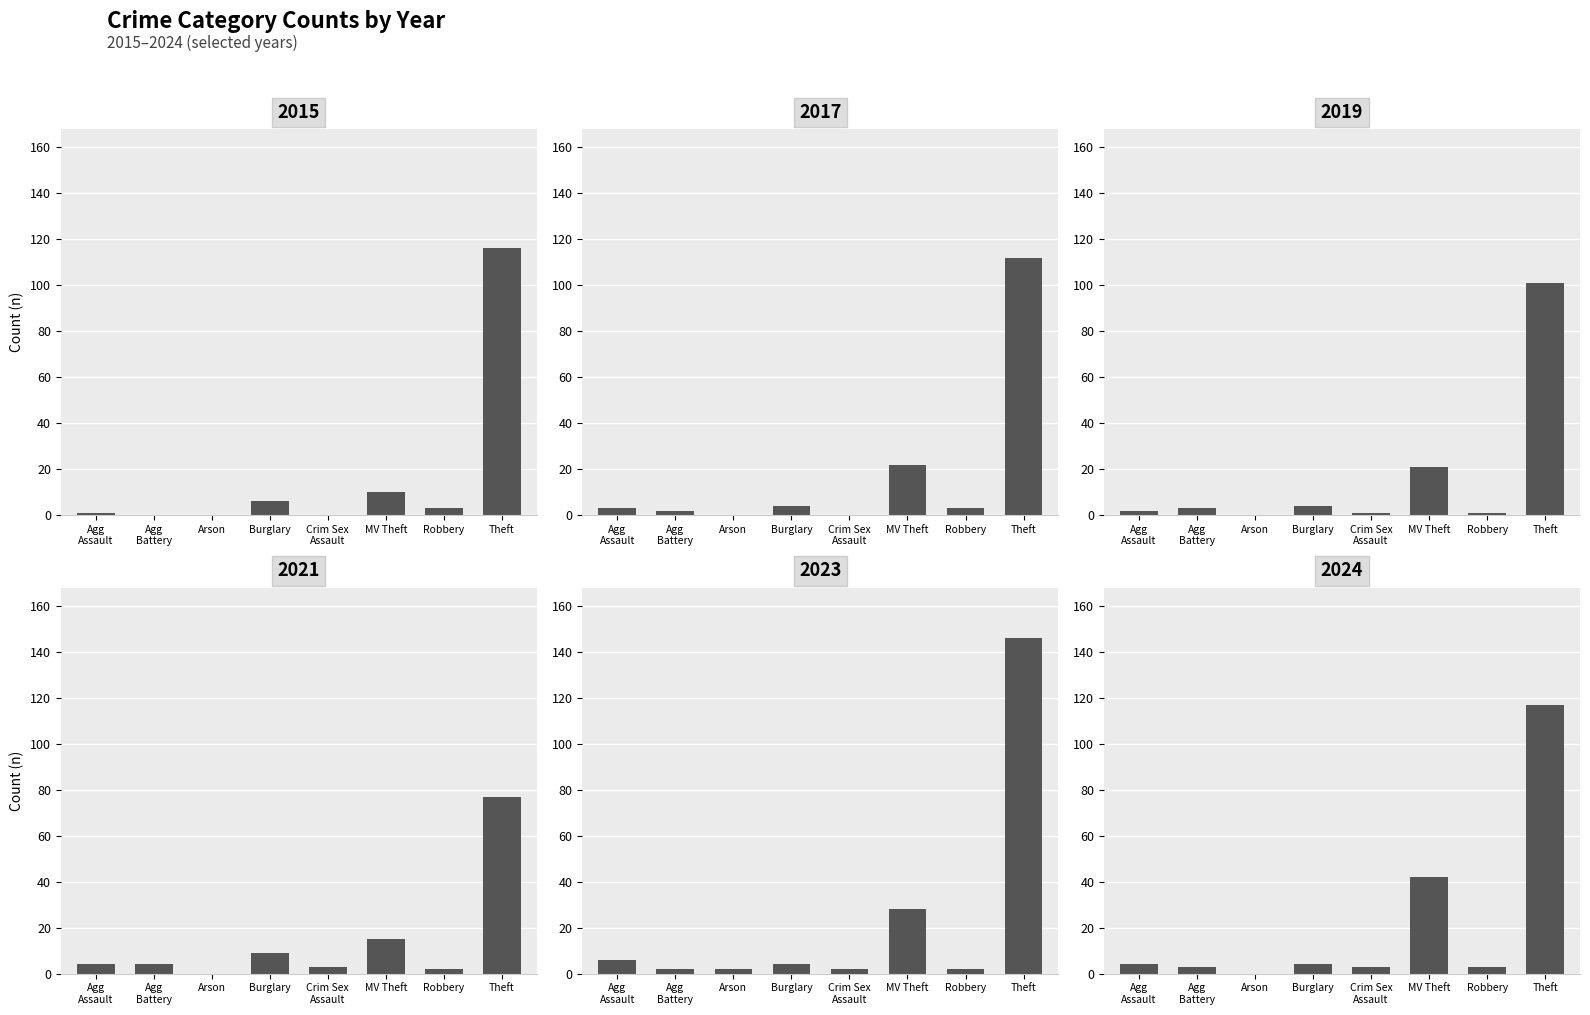

At how many categories does at least one series exceed 128?

1